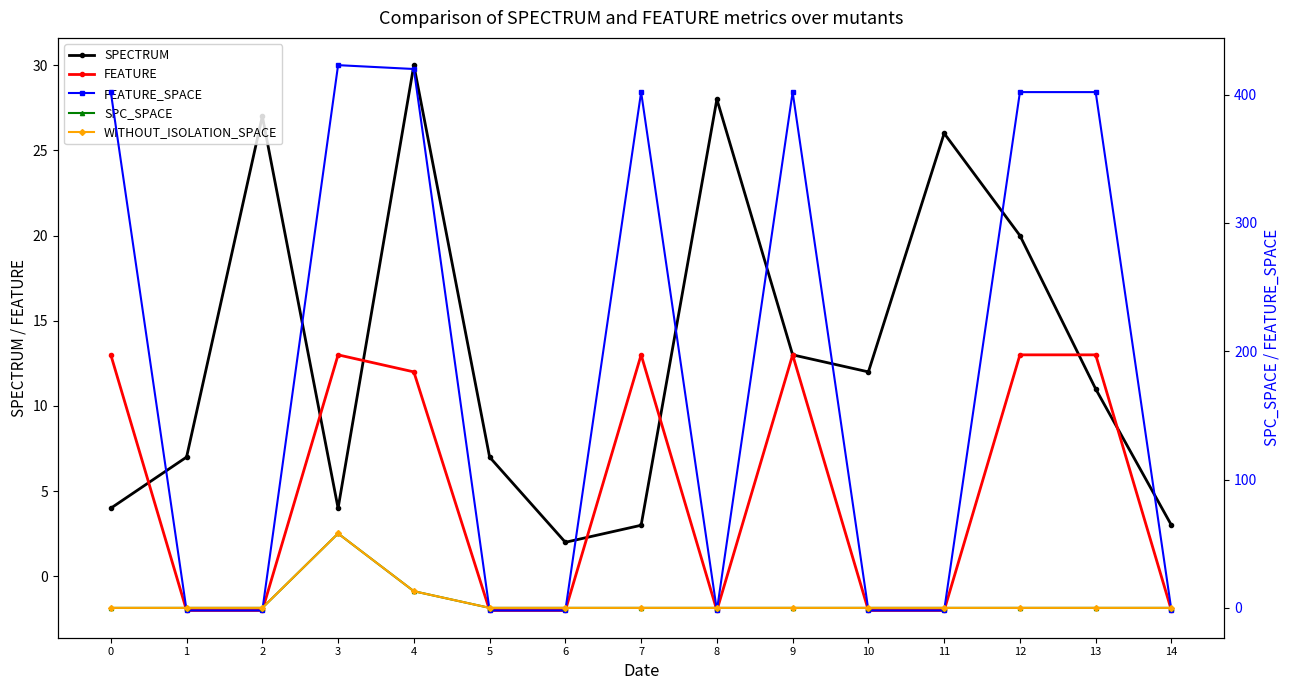

How many times do SPC_SPACE and FEATURE cross each other?

7